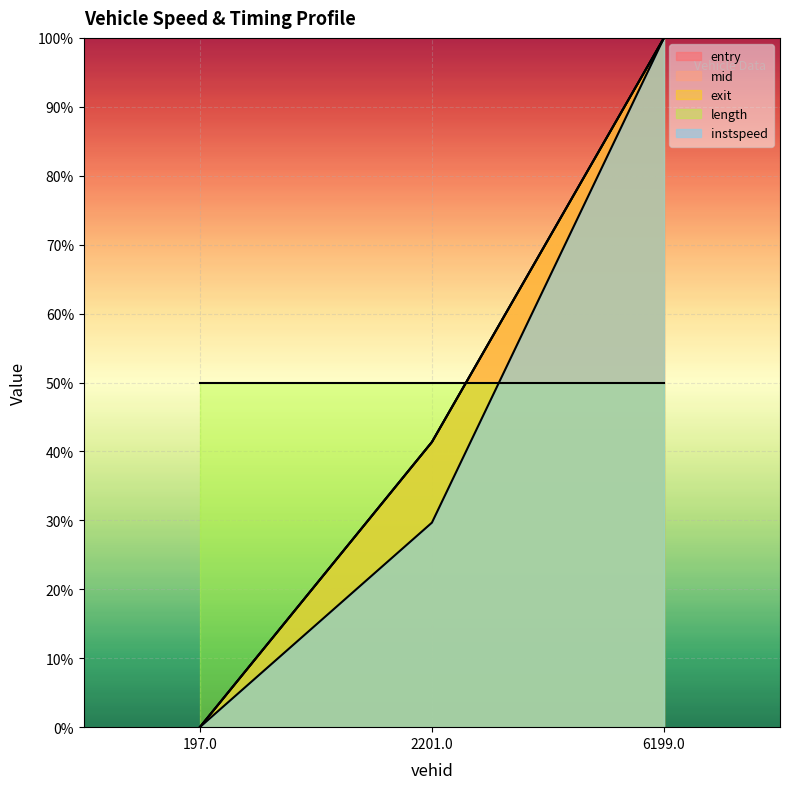

List the labels in order of exit value, smallest first.

197.0, 2201.0, 6199.0